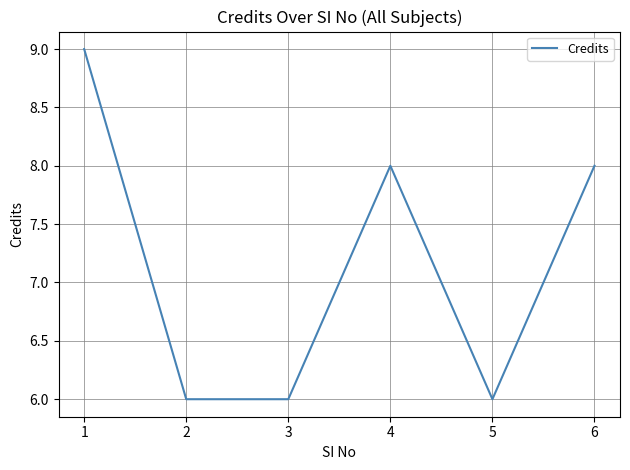

How many lines are shown in the chart?

1